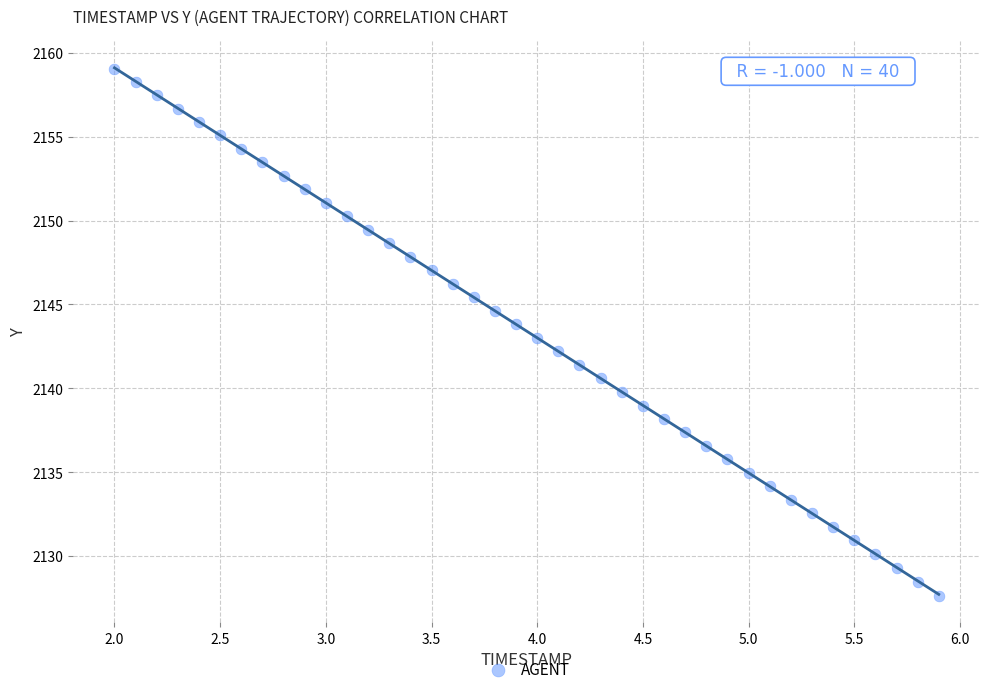

What is the range of X values (max minus min)?

3.9